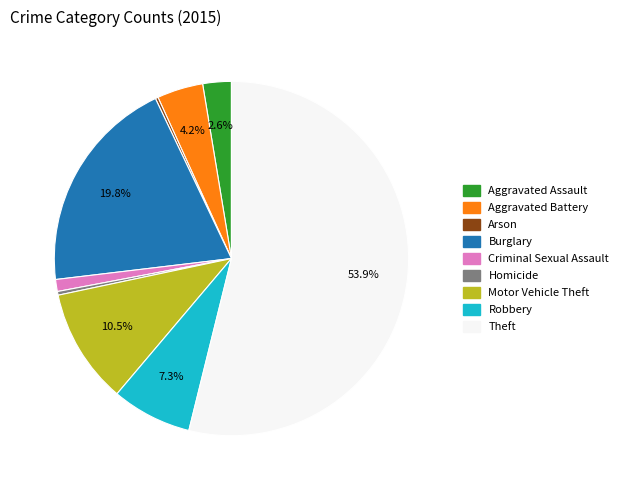

Which has a higher value, Theft or Robbery?

Theft